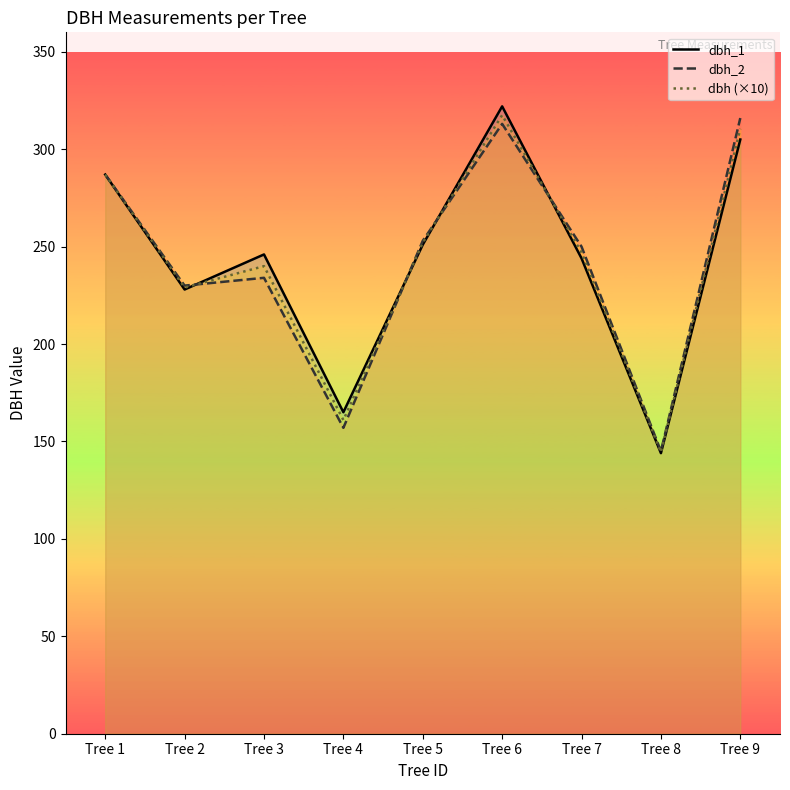

In dbh, how many points are higher than both neighbors (excluding endpoints)?

2